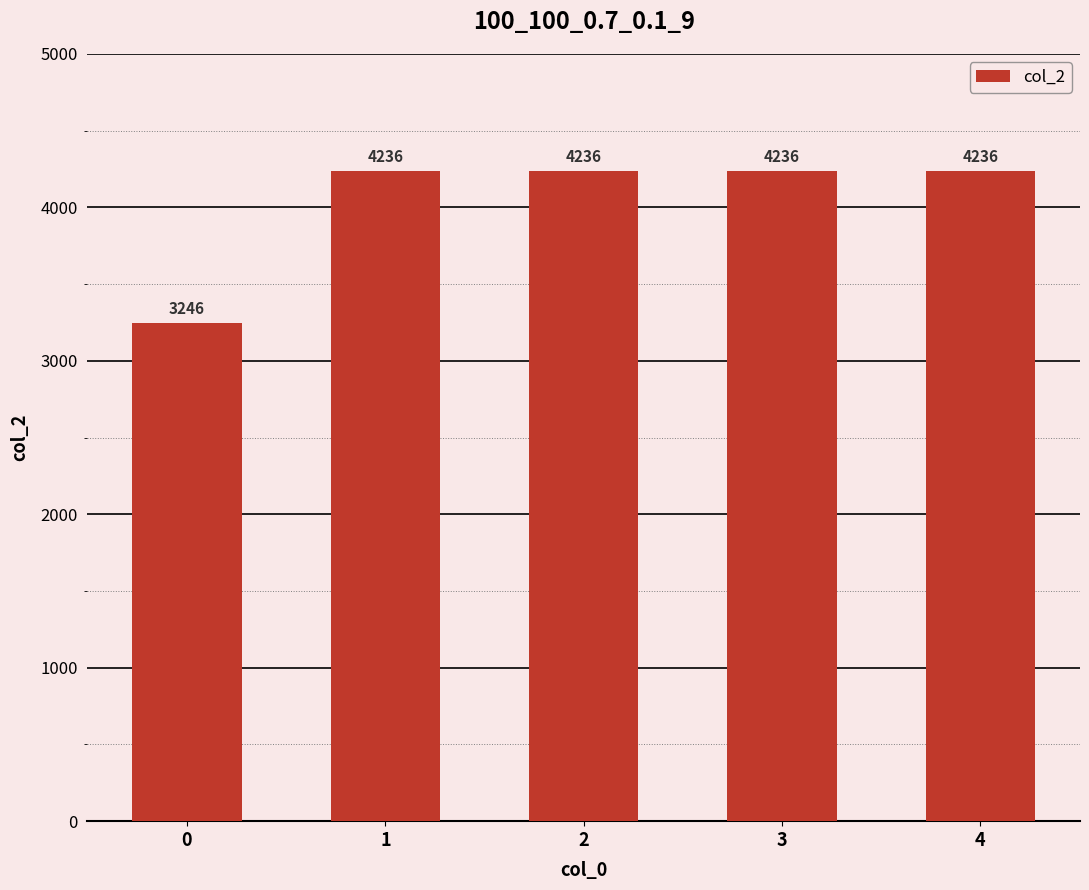

What is the average value?

4038